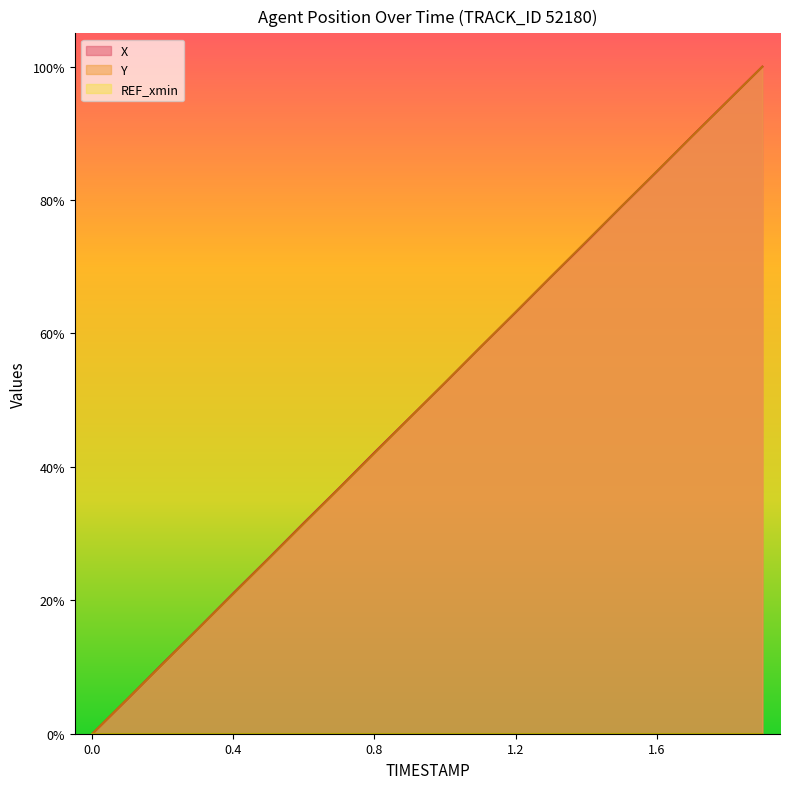

How many lines are shown in the chart?

3